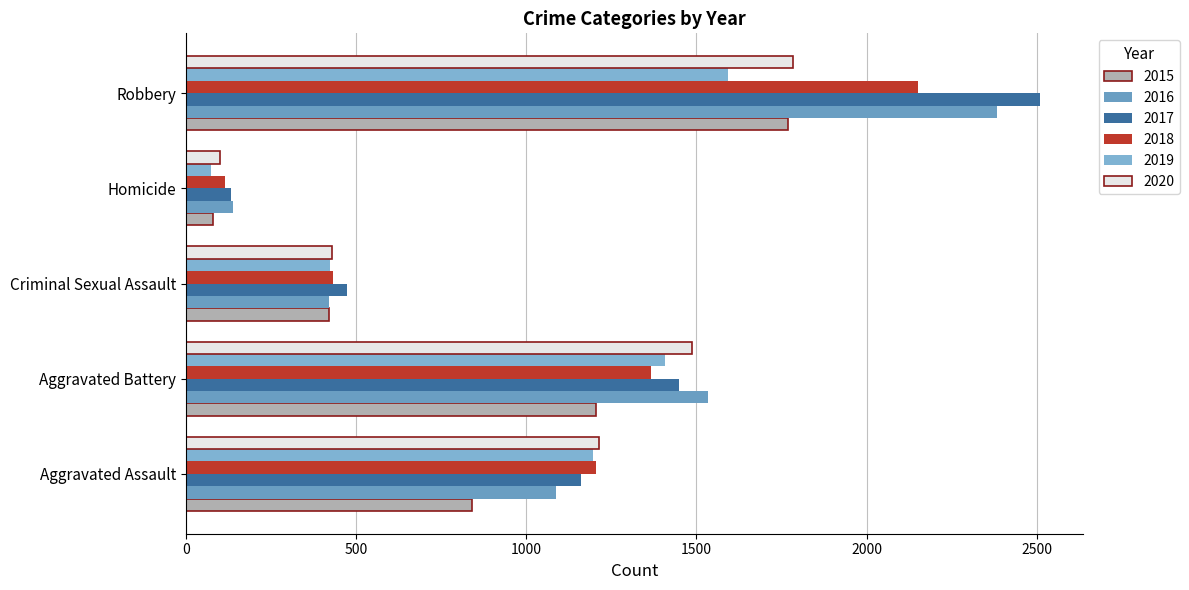

At which label does 2020 reach its peak?

Robbery